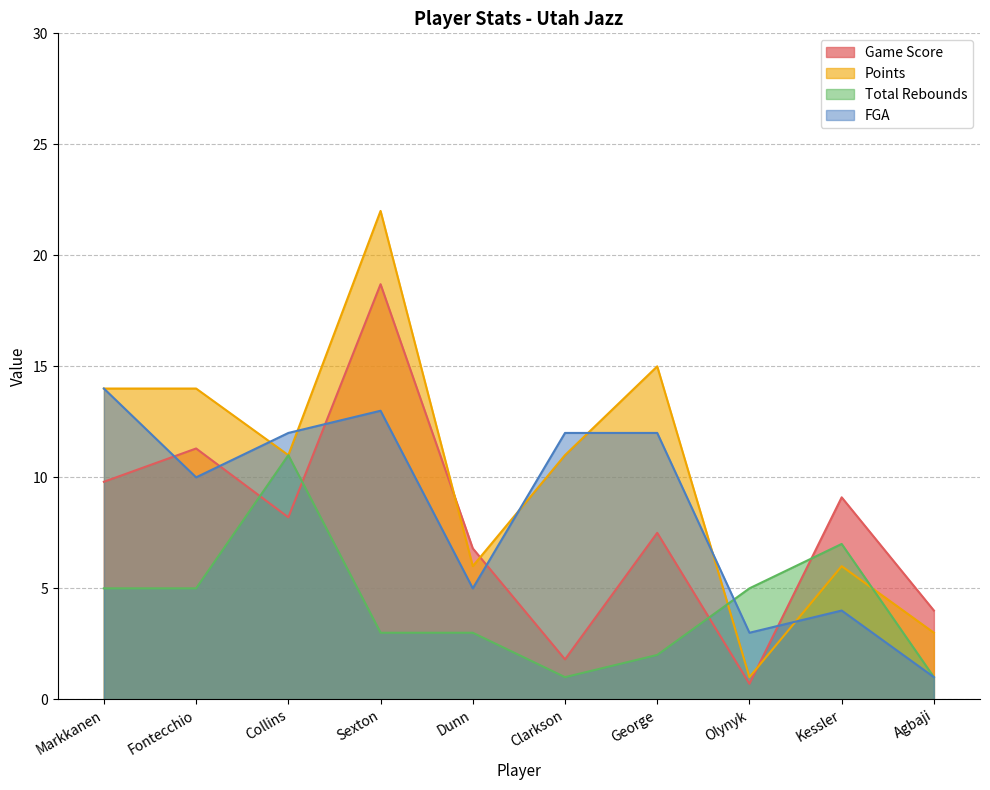

How many lines are shown in the chart?

4